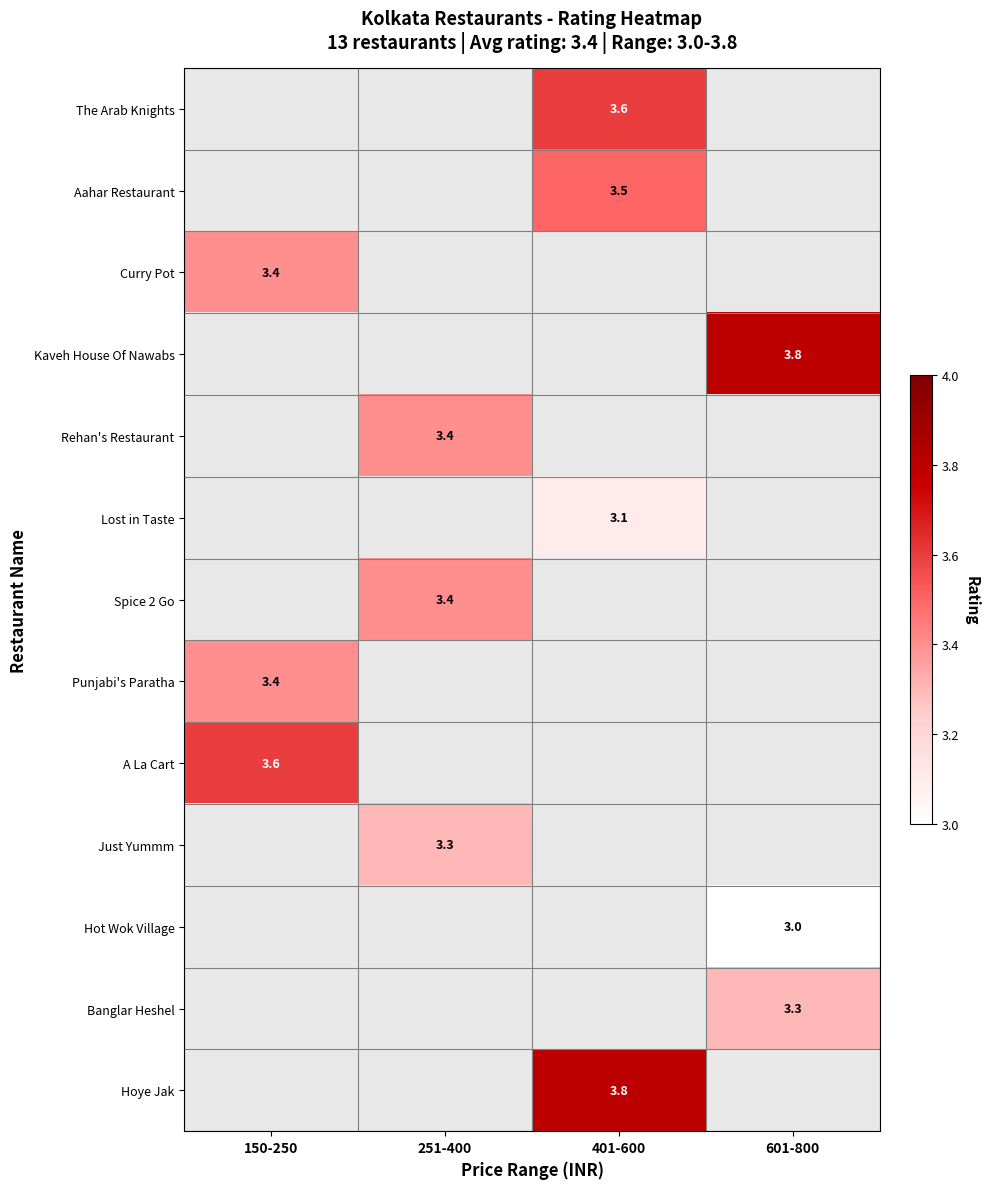

True or false: A La Cart has a value of 3.6 at 150-250.

True